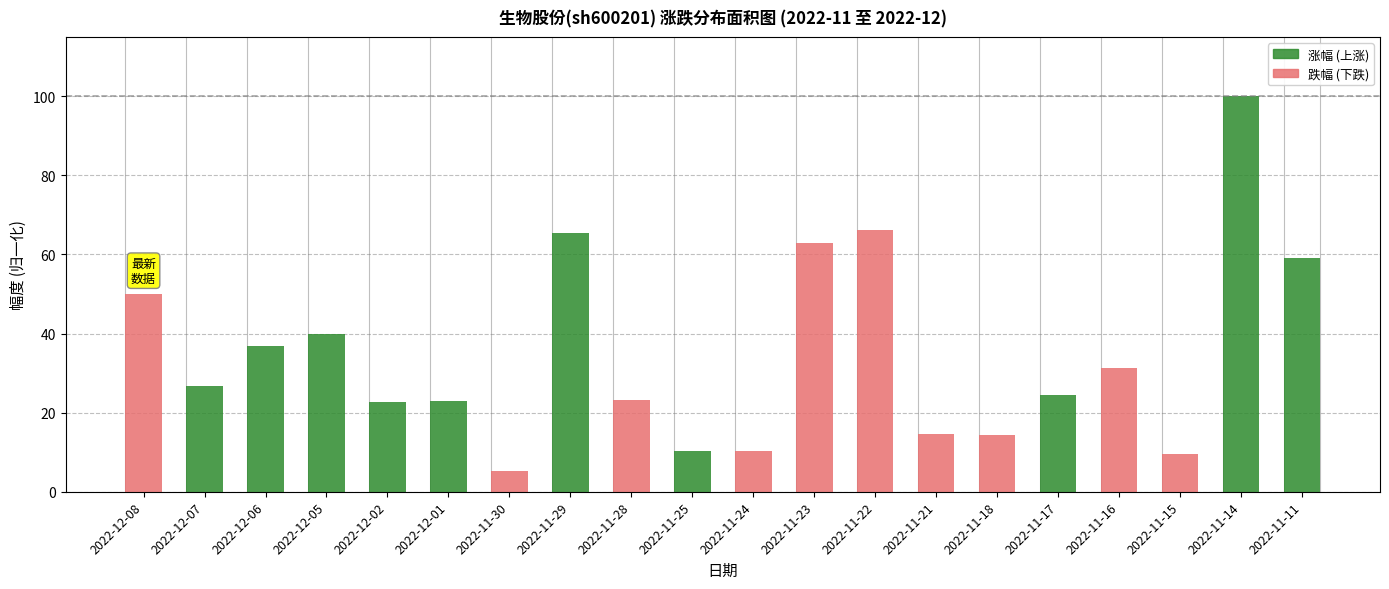

At which category is the sum across all series the highest?

2022-11-14